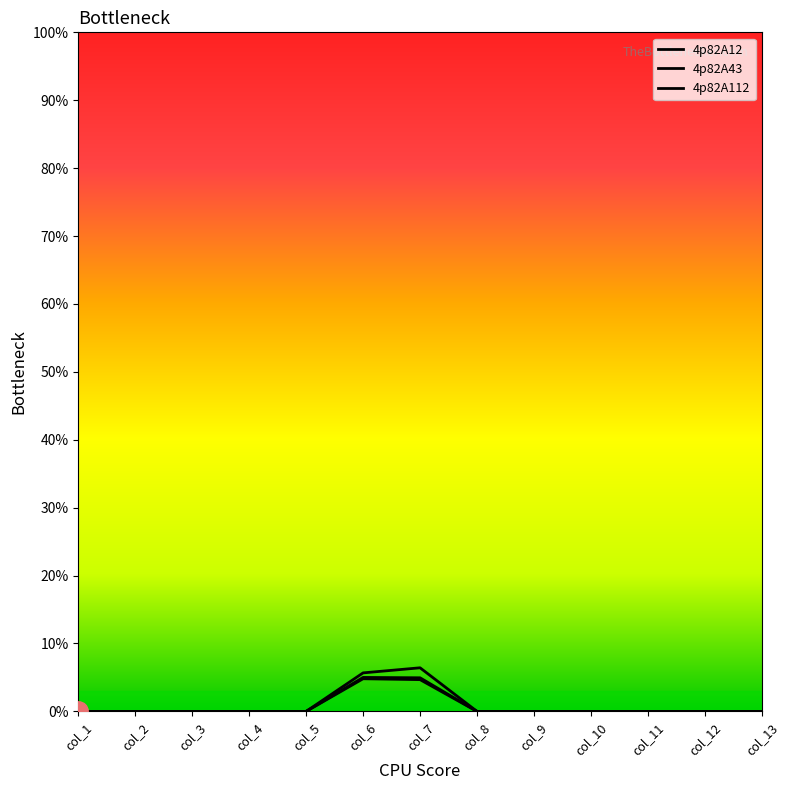

List the series in order of their overall mean, lowest first.

4p82A43, 4p82A12, 4p82A112